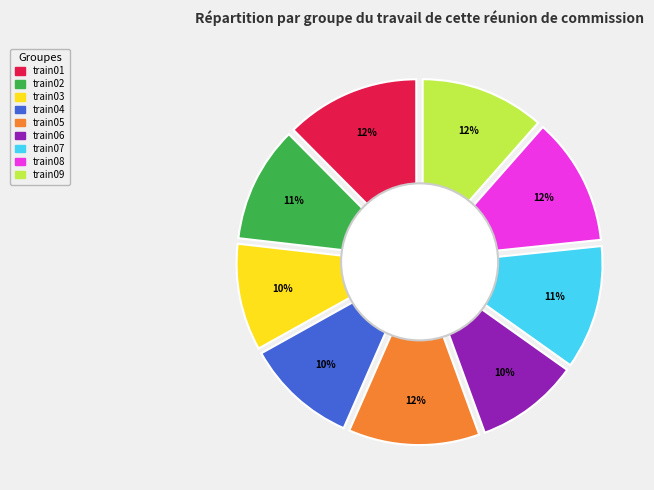

Rank the categories by value from highest to lowest.

train01, train05, train08, train09, train07, train02, train04, train03, train06